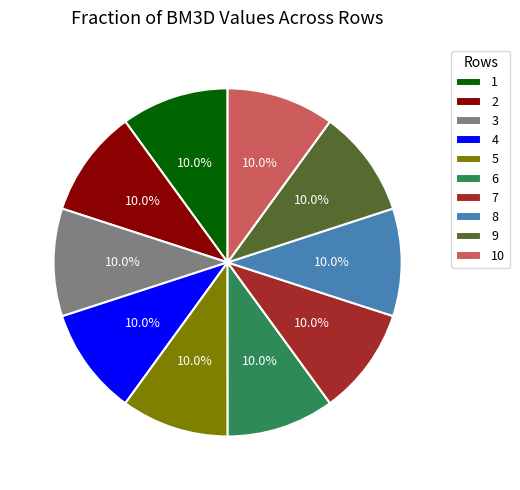

Approximately how many times larger is the value at 9 compared to 4?

1.0